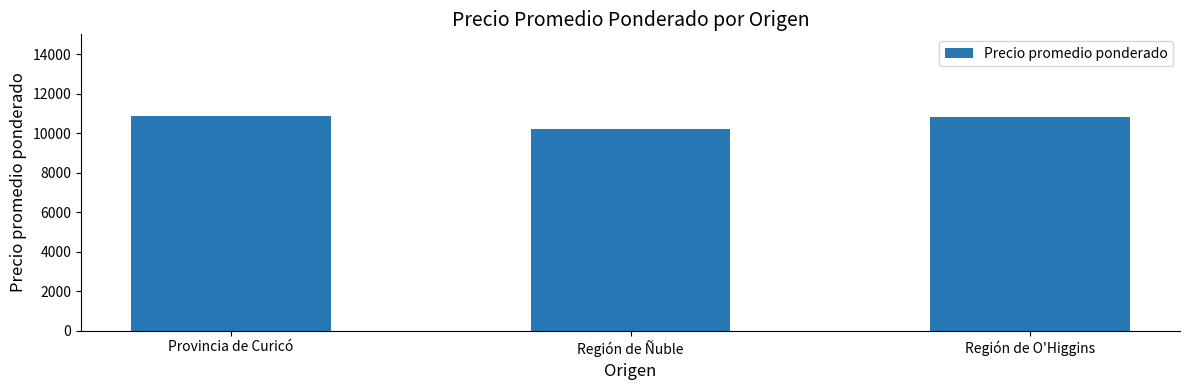

Which label corresponds to the smallest value in the chart?

Región de Ñuble